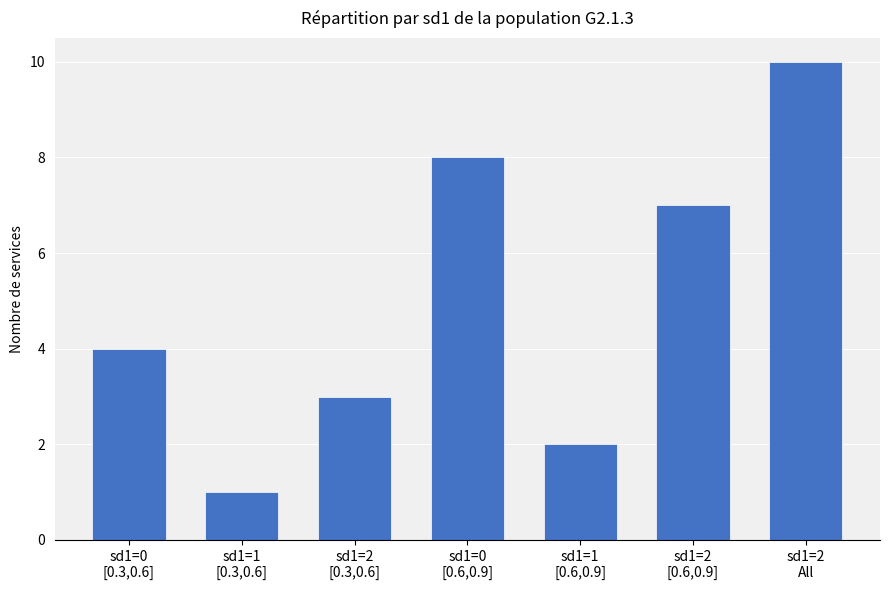

Which has a higher value, sd1=0
[0.3,0.6] or sd1=2
All?

sd1=2
All